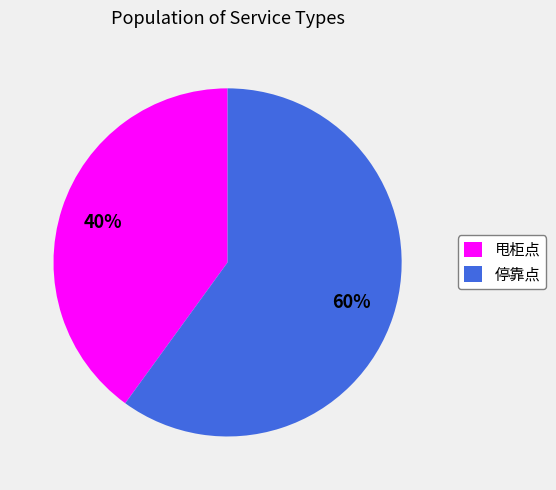

Which category has the smallest portion of the pie?

甩柜点